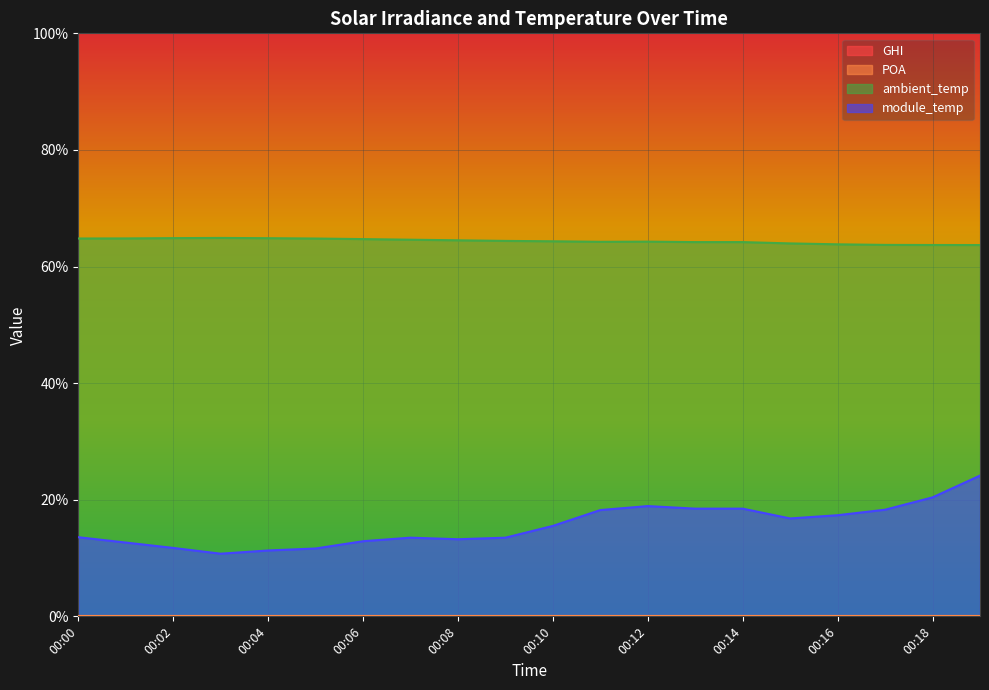

What is the difference between the module_temp values at 00:17 and 00:15?

1.5